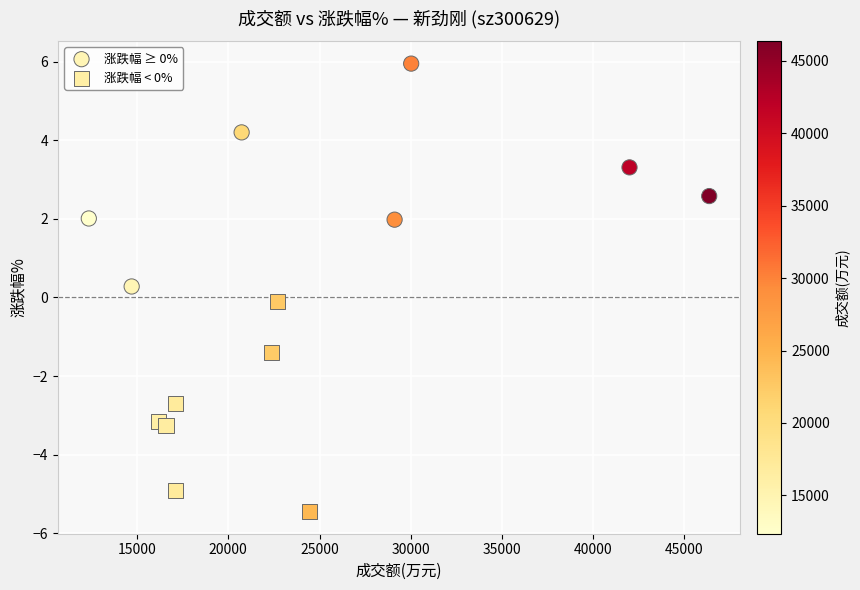

Which series reaches the minimum Y coordinate?

涨跌幅 < 0%